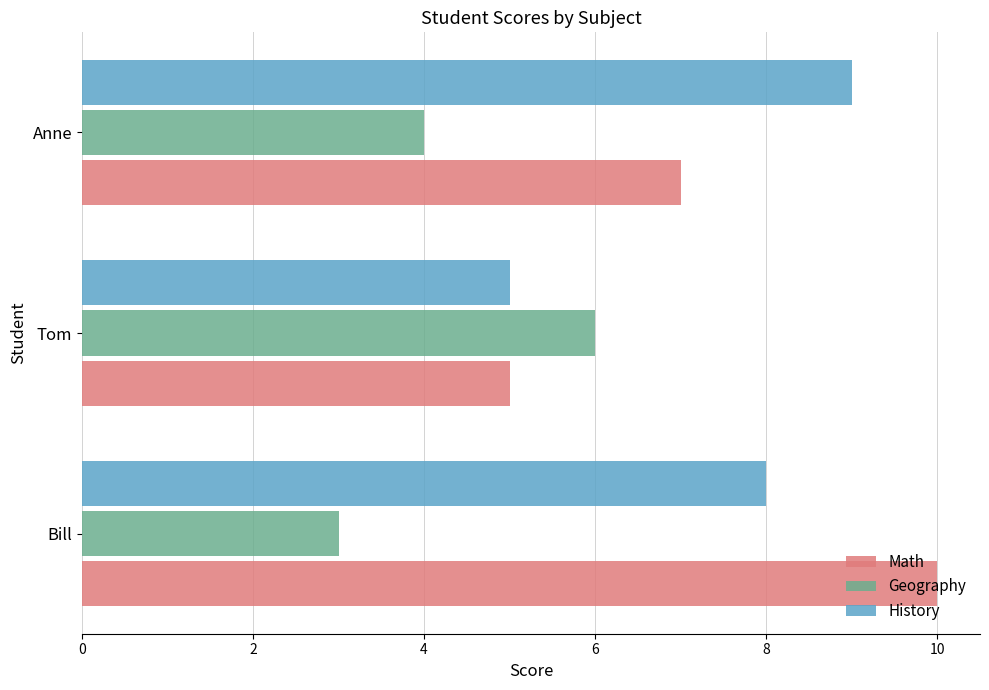

What is the smallest value displayed?

3